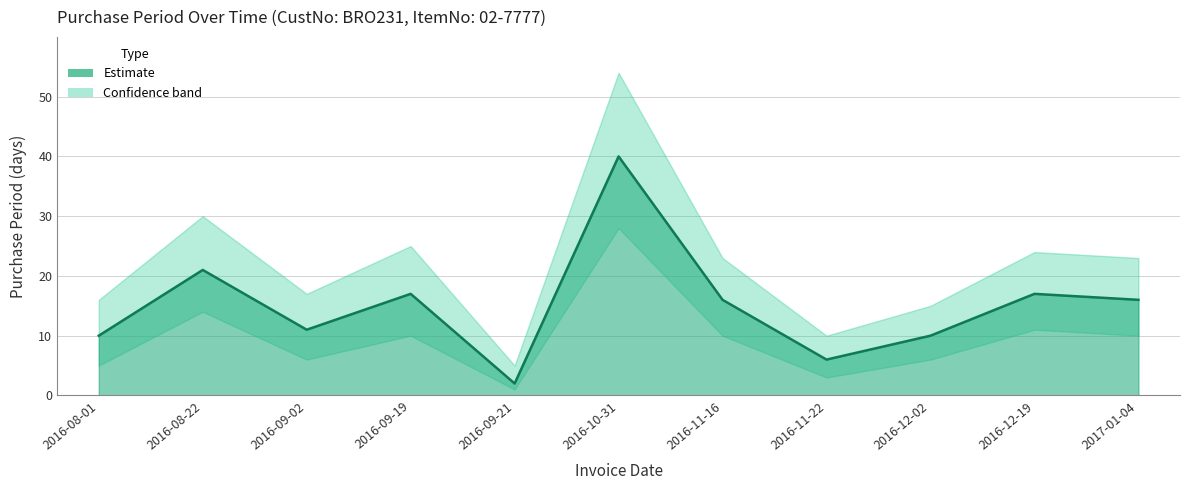

Does the chart have visible grid lines?

Yes